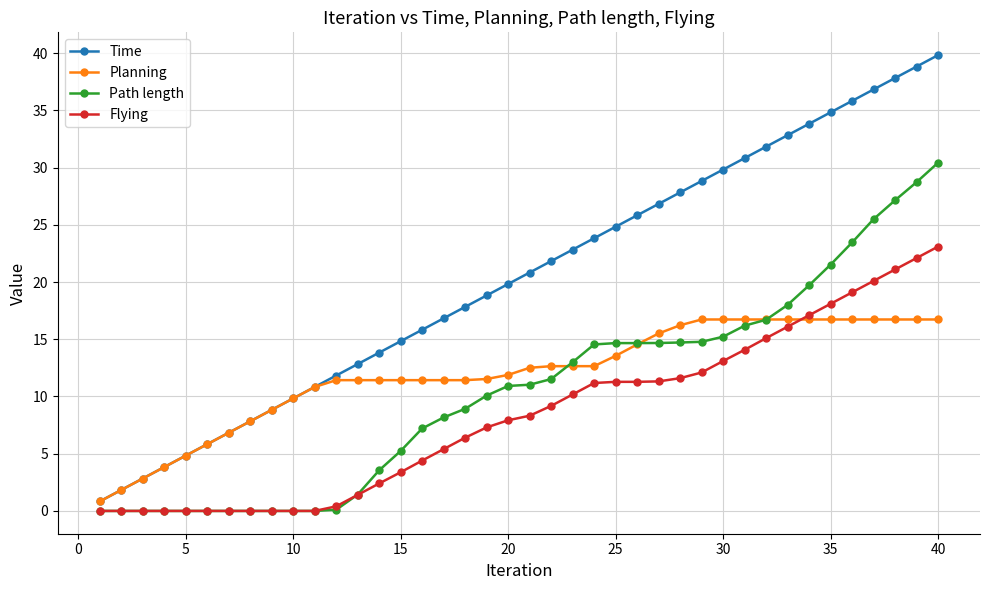

What is the maximum value shown in the chart?

39.8